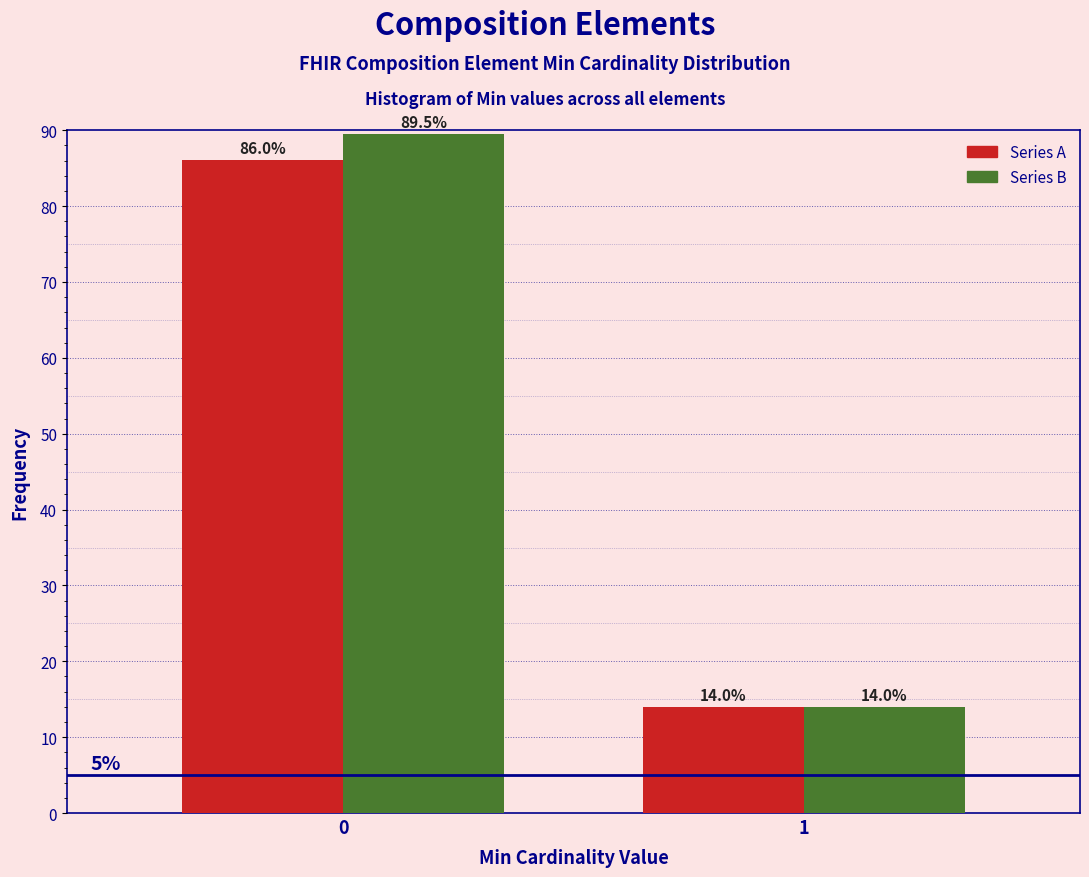

What is the smallest value displayed?

14.0